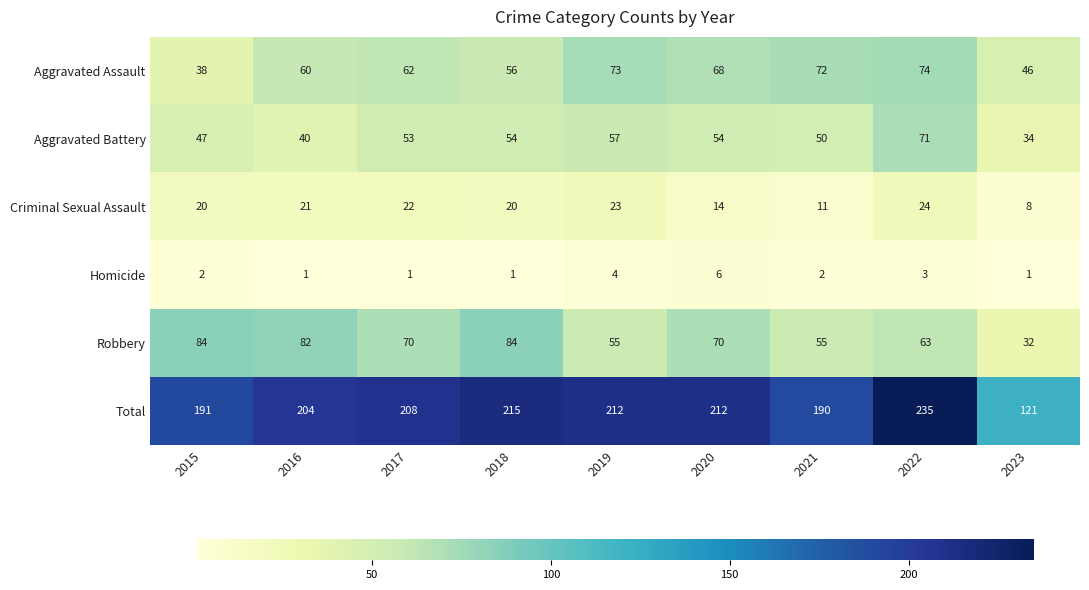

The Total series shows 262 at 2021. True or false?

False